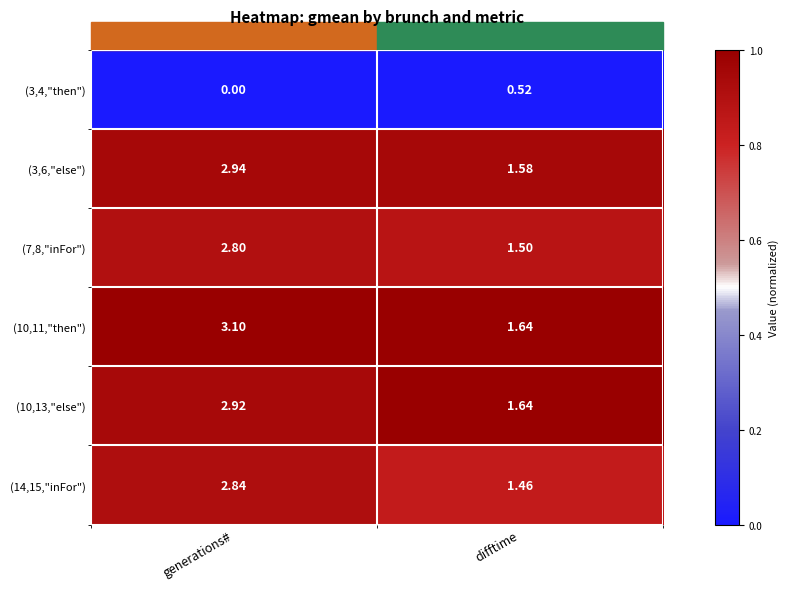

List the labels in order of (3,4,"then") value, smallest first.

generations#, difftime